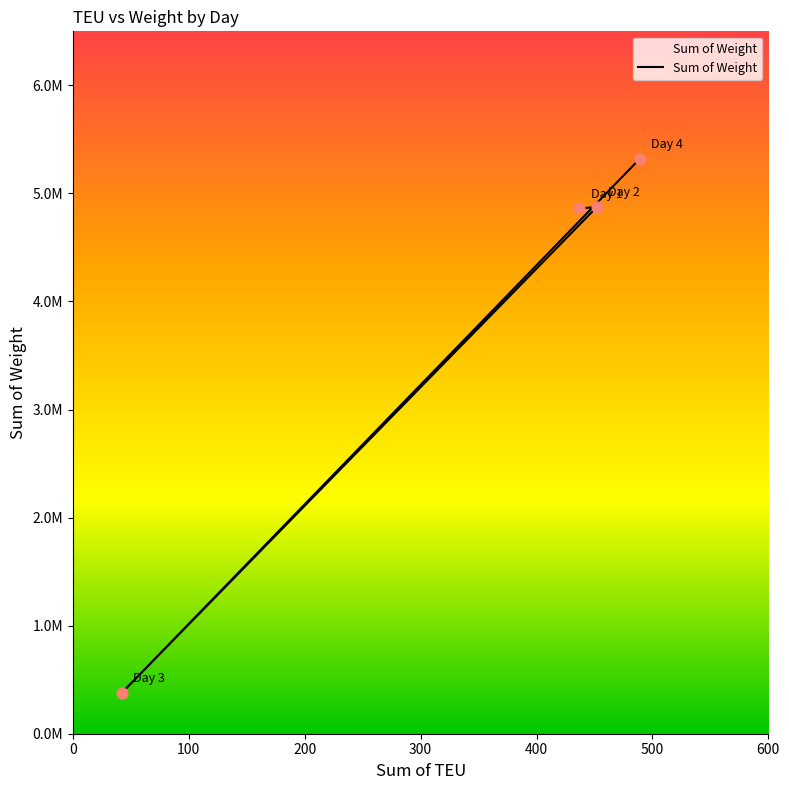

Approximately how many times larger is the value at Day 4 compared to Day 2?

1.1